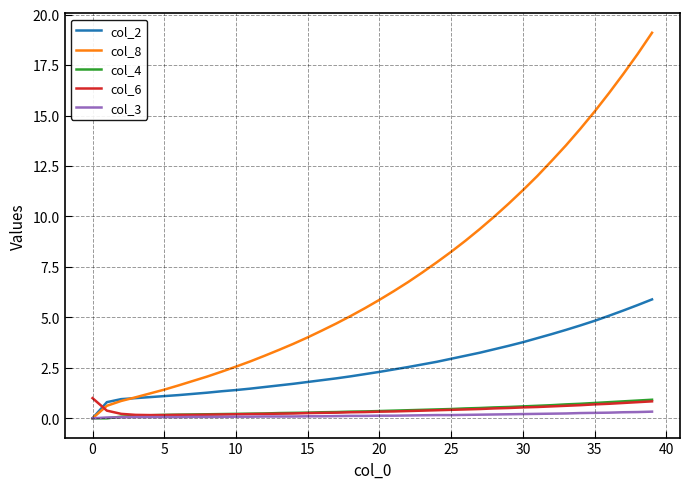

Does the chart have visible grid lines?

Yes